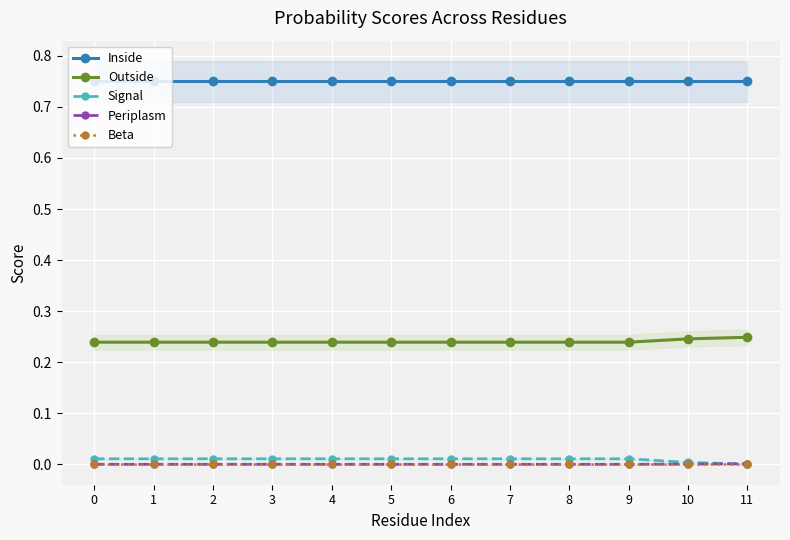

True or false: Inside has a value of 0.8 at 2.

True